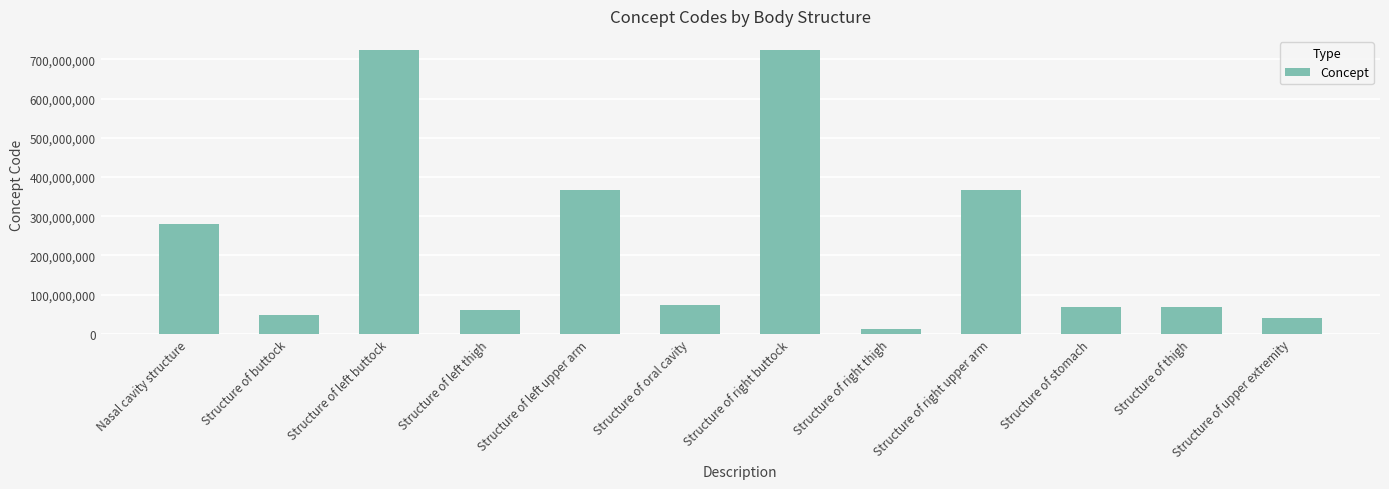

The chart shows a value of 36595419 at Structure of stomach. True or false?

False